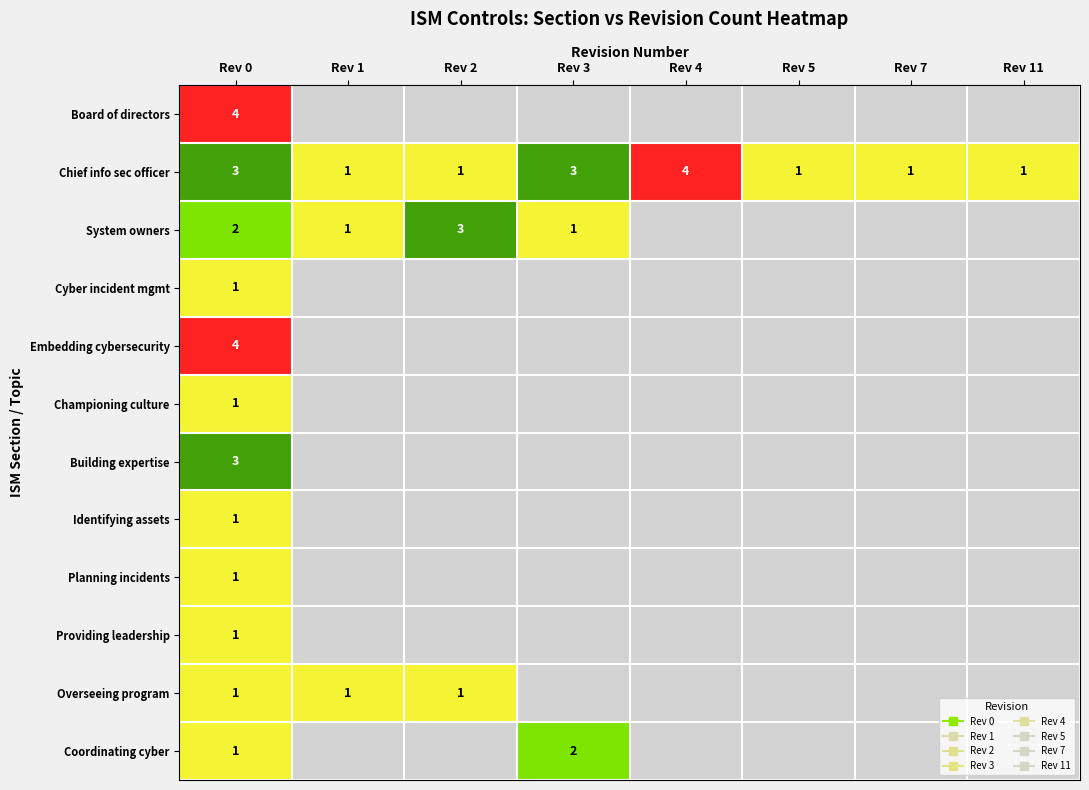

At which category does the chart reach its peak across all series?

Rev 0